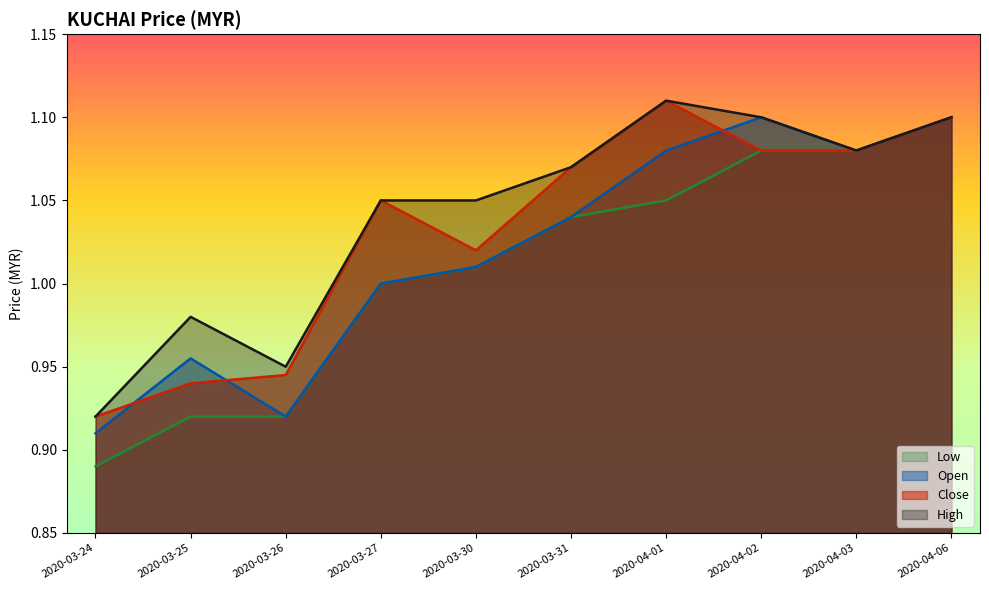

Where does the high series first go above 1?

2020-03-27